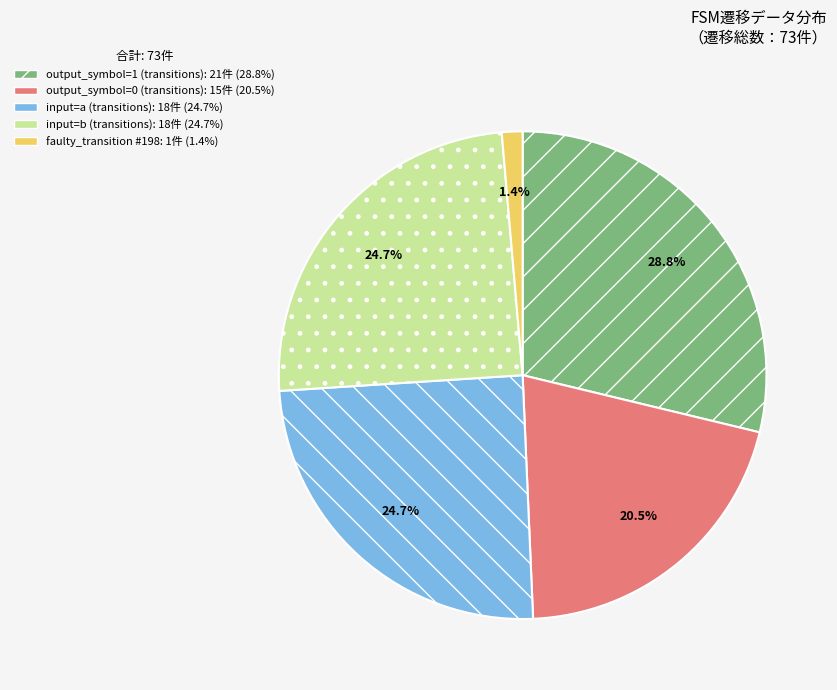

Is there a majority slice in this chart?

No